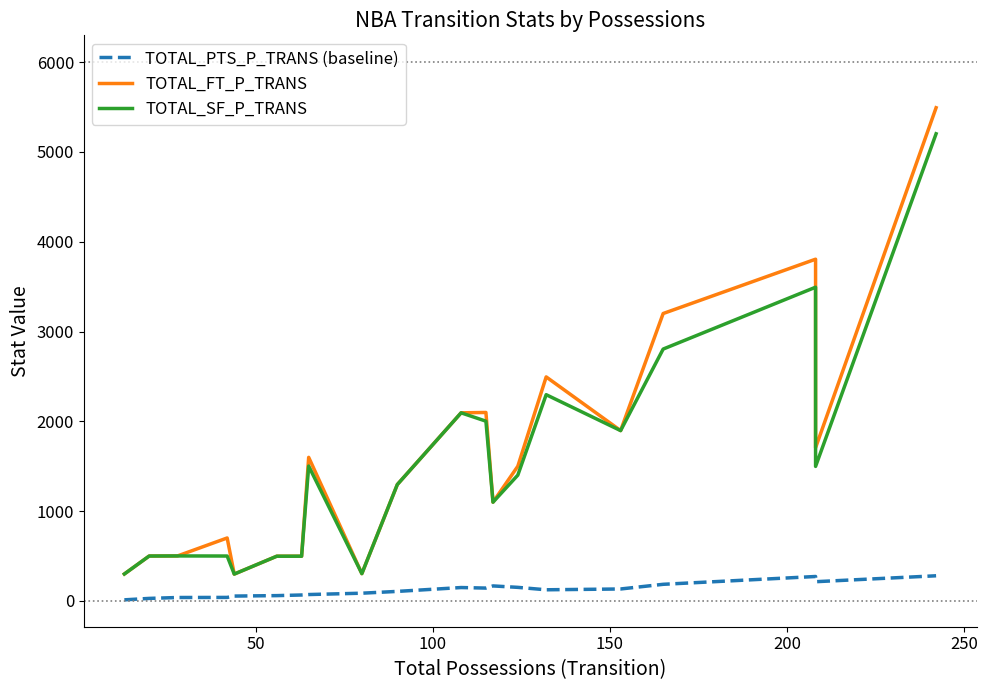

Reading left to right, transcribe all the data shown in this chart.

TOTAL_PTS_P_TRANS (baseline): 12	28	38	39	54	59	66	71	86	106	149	143	167	151	124	133	185	272	214	280
TOTAL_FT_P_TRANS: 300	500	501	701	299	498	498	1599	304	1296	2095	2099	1100	1500	2495	1897	3201	3806	1706	5493
TOTAL_SF_P_TRANS: 300	500	501	500	299	498	498	1502	304	1296	2095	2002	1100	1401	2297	1897	2805	3494	1498	5203